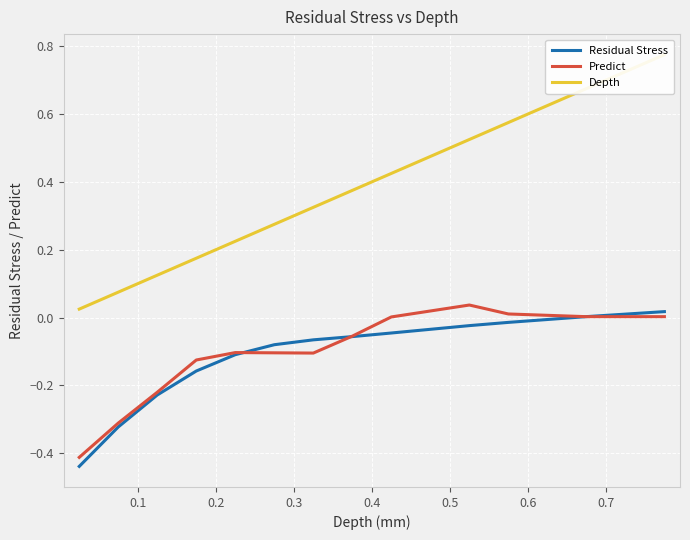

What is the greatest value displayed?

0.8